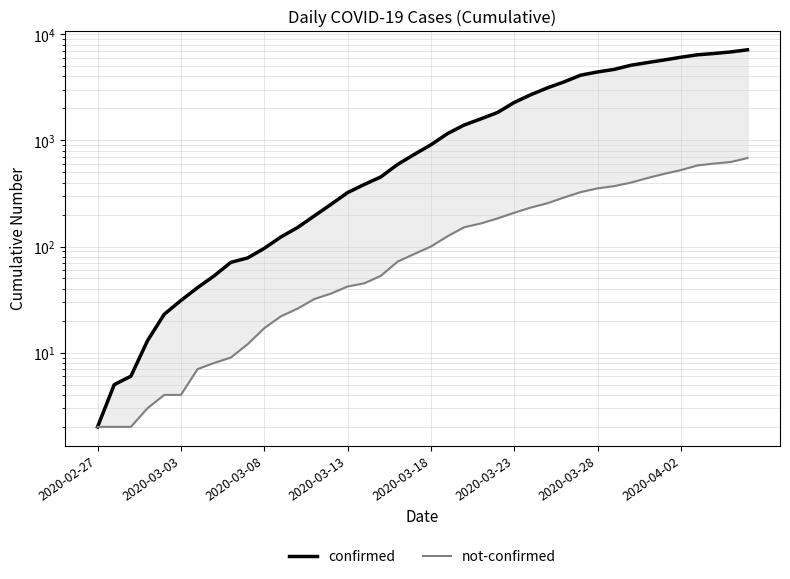

What is the highest value of the not-confirmed series?

682